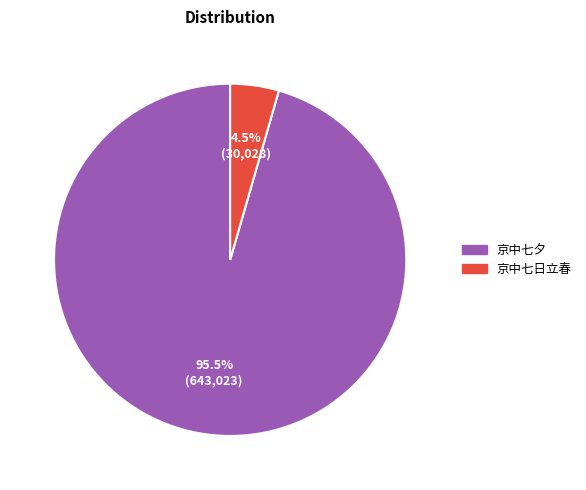

Which has a higher value, 京中七日立春 or 京中七夕?

京中七夕